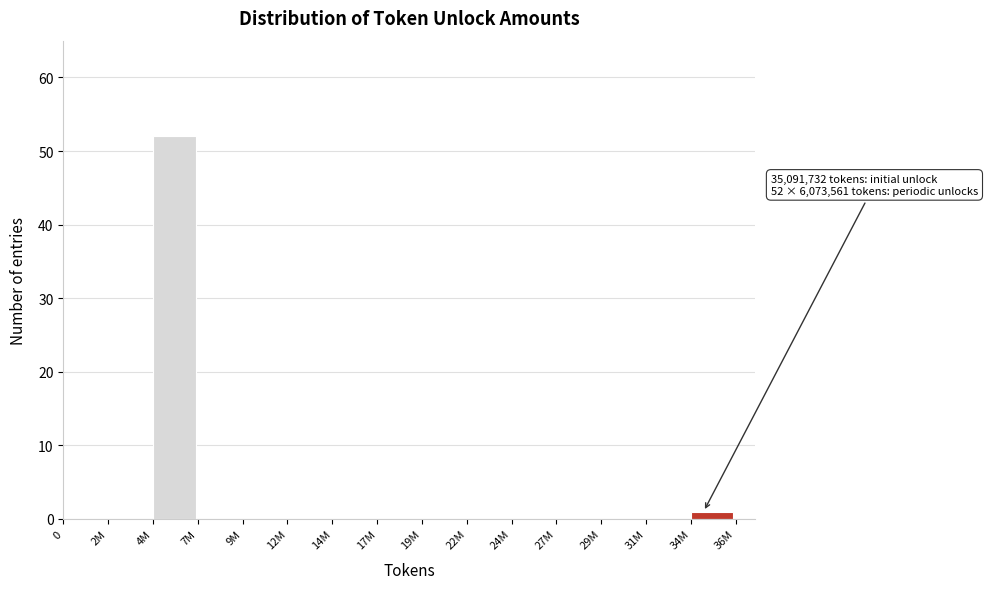

Reading left to right, transcribe all the data shown in this chart.

0=0	2M=0	4M=52	7M=0	9M=0	12M=0	14M=0	17M=0	19M=0	22M=0	24M=0	27M=0	29M=0	31M=0	34M=1